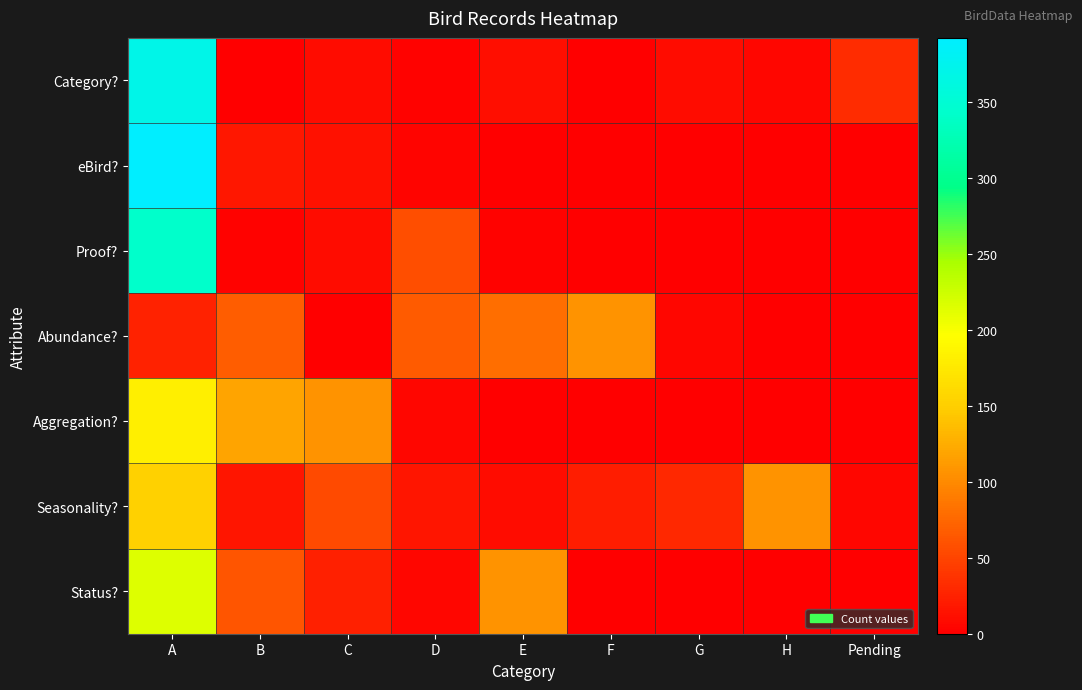

Which has a higher value, B or E?

E